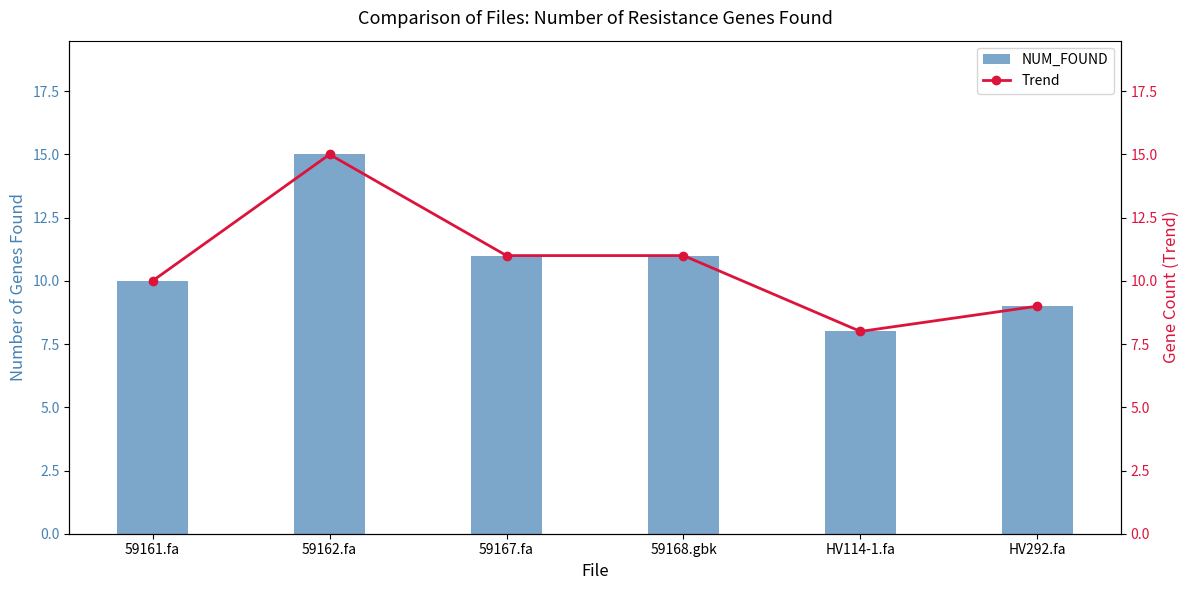

What position from the left is HV114-1.fa?

5